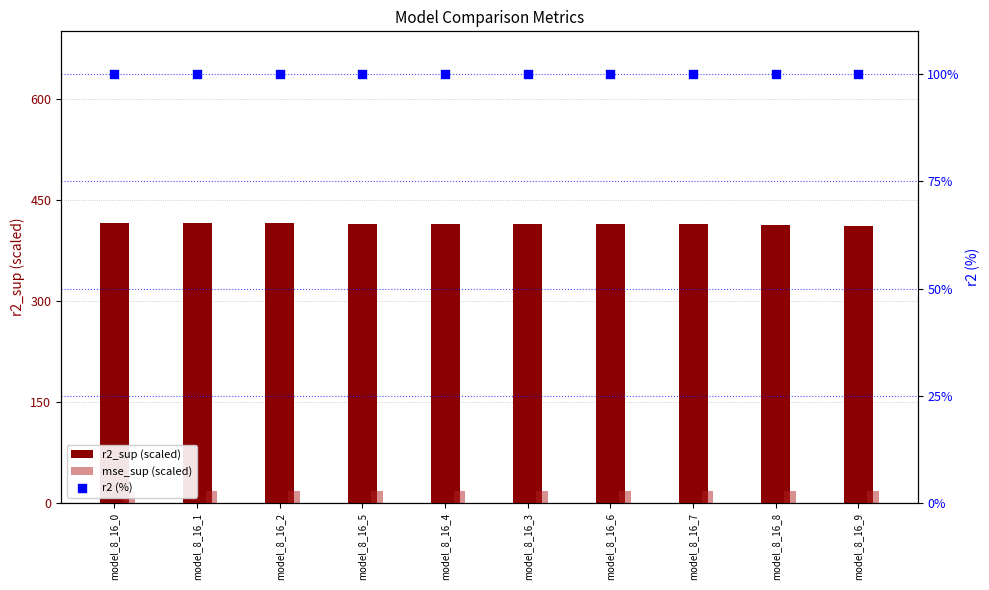

Which series contains the highest Y value?

r2_sup (scaled)